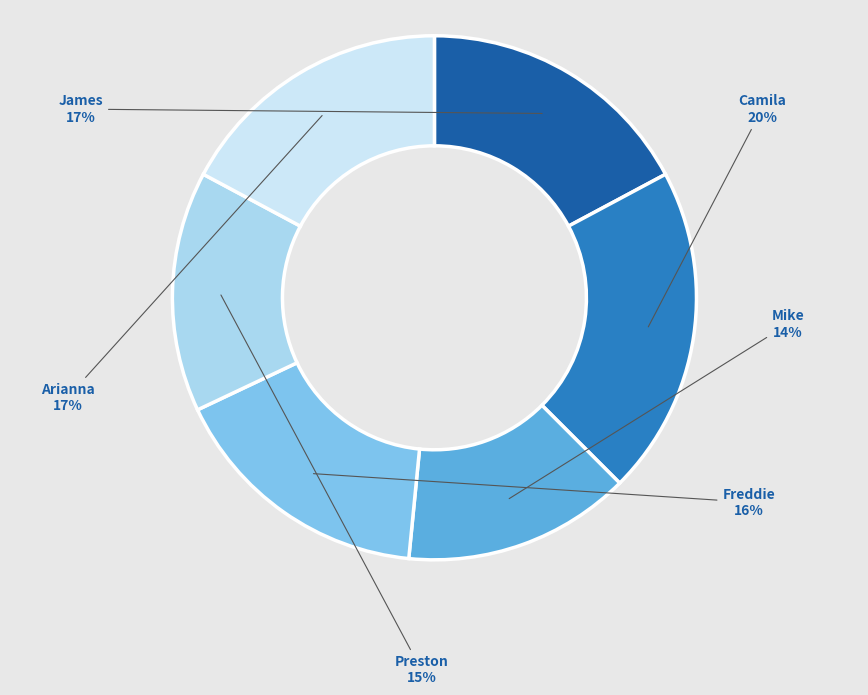

To the nearest percent, what is the average slice percentage?

17%